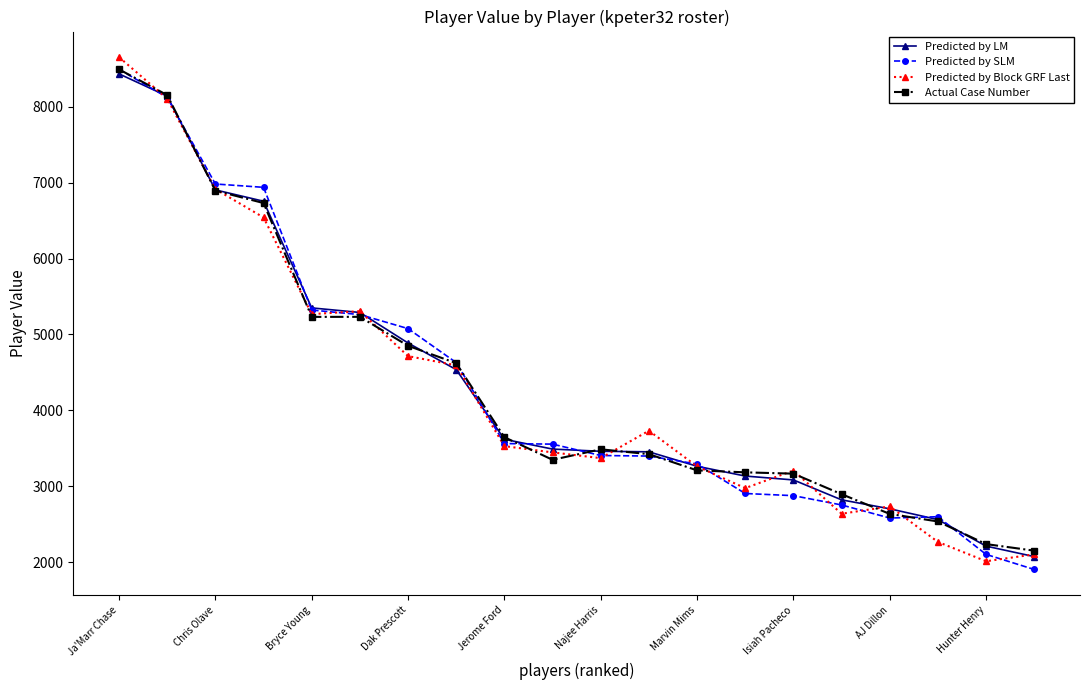

What is the smallest value displayed?

1907.5